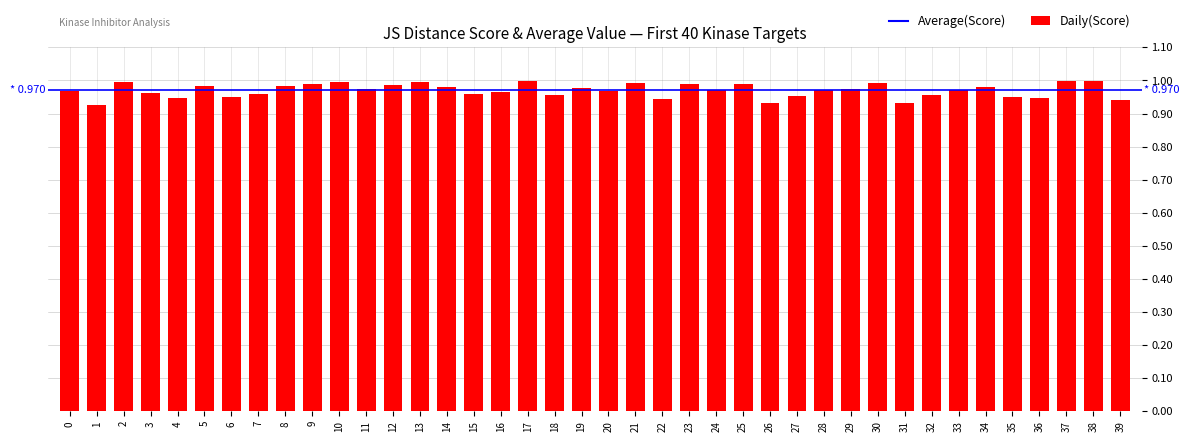

What is the sum of the values at 19 and 22?

1.9